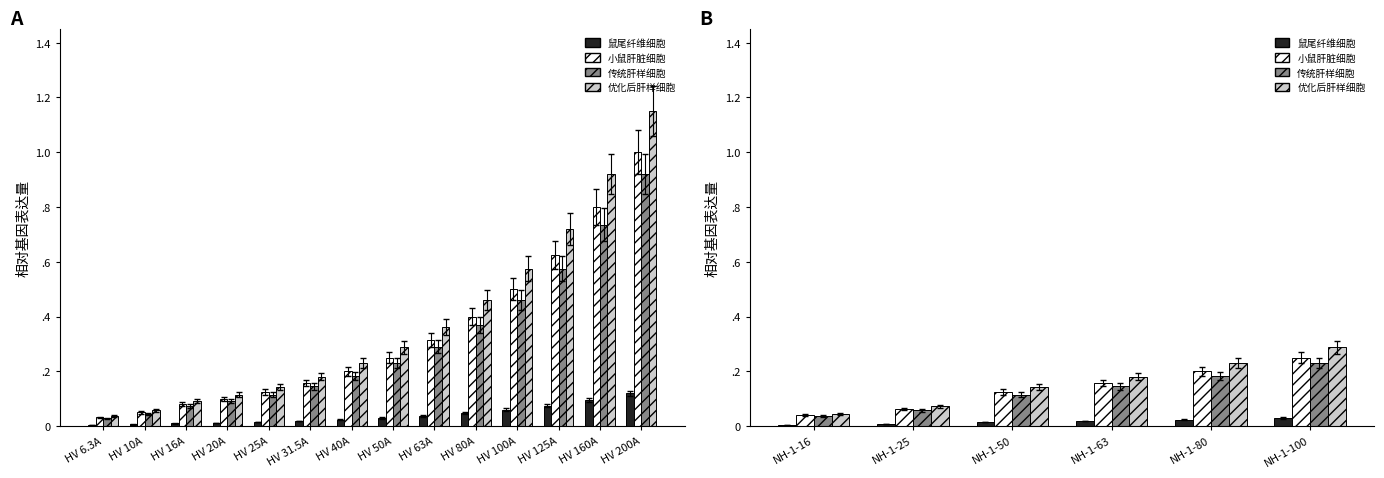

How many data points does each series have?

6